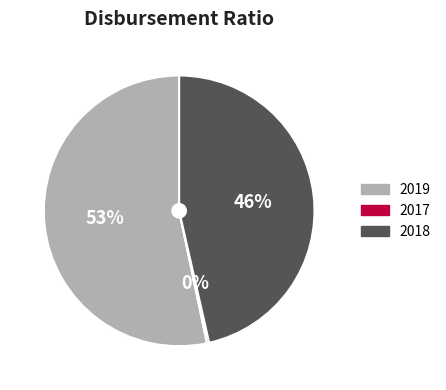

What percentage is the 2018 slice, to the nearest percent?

46%